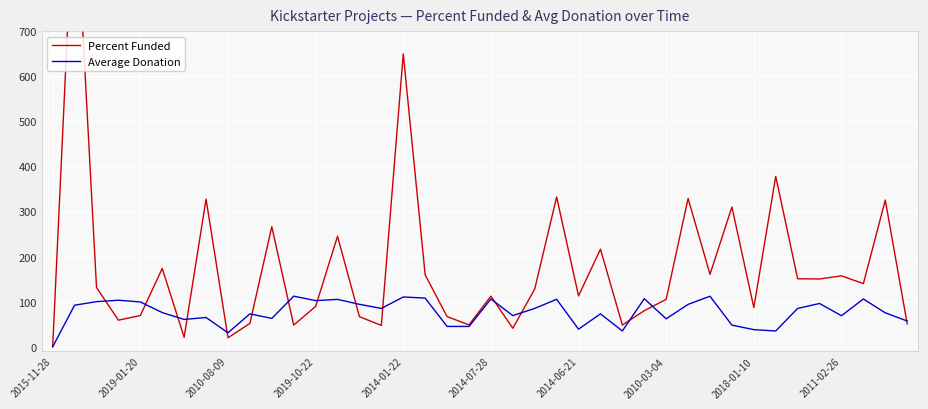

Which series has the largest total across all categories?

Percent Funded